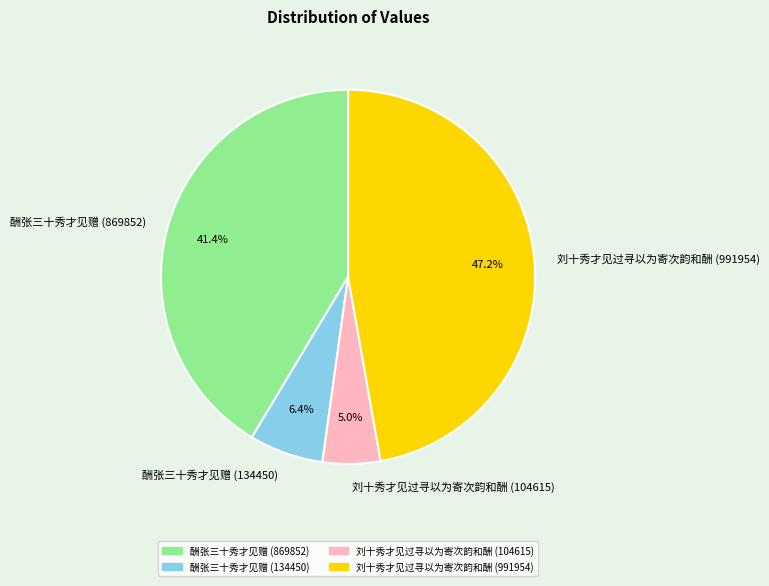

Which has a higher value, 酬张三十秀才见赠 (869852) or 酬张三十秀才见赠 (134450)?

酬张三十秀才见赠 (869852)